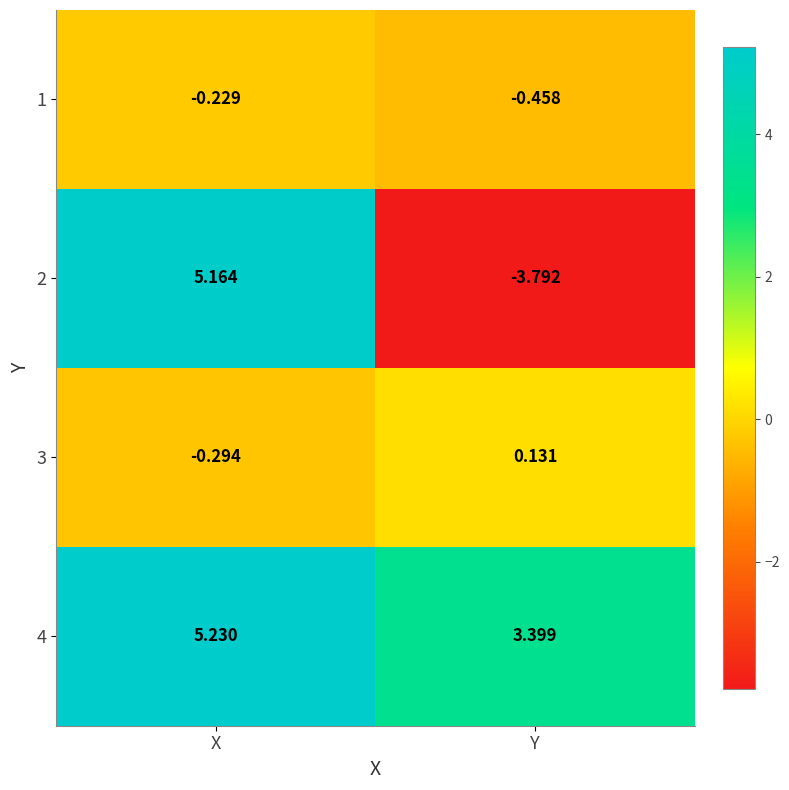

What is the difference between the highest and lowest values at Y?

7.2